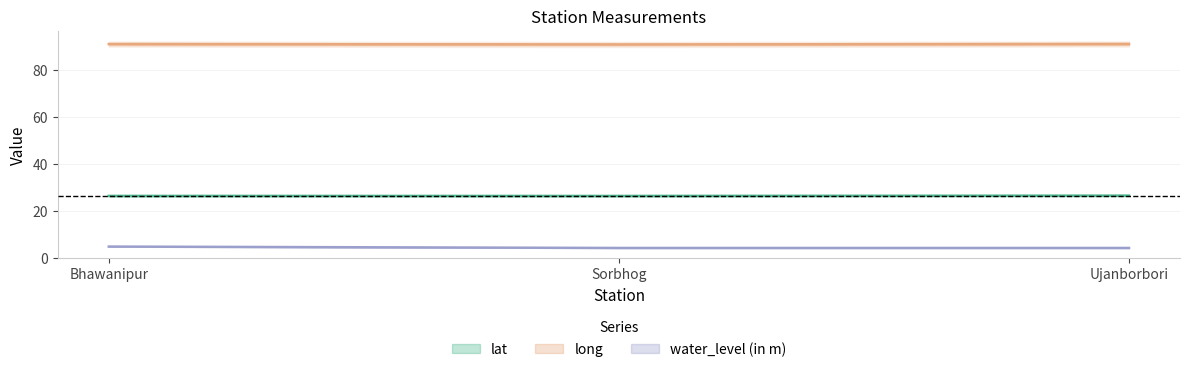

What is the smallest value displayed?

4.3